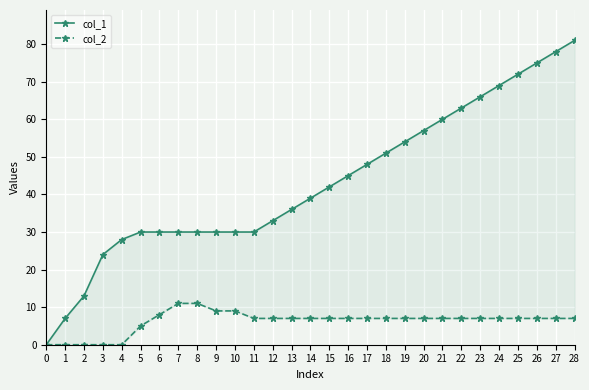

At which category is the sum across all series the highest?

28